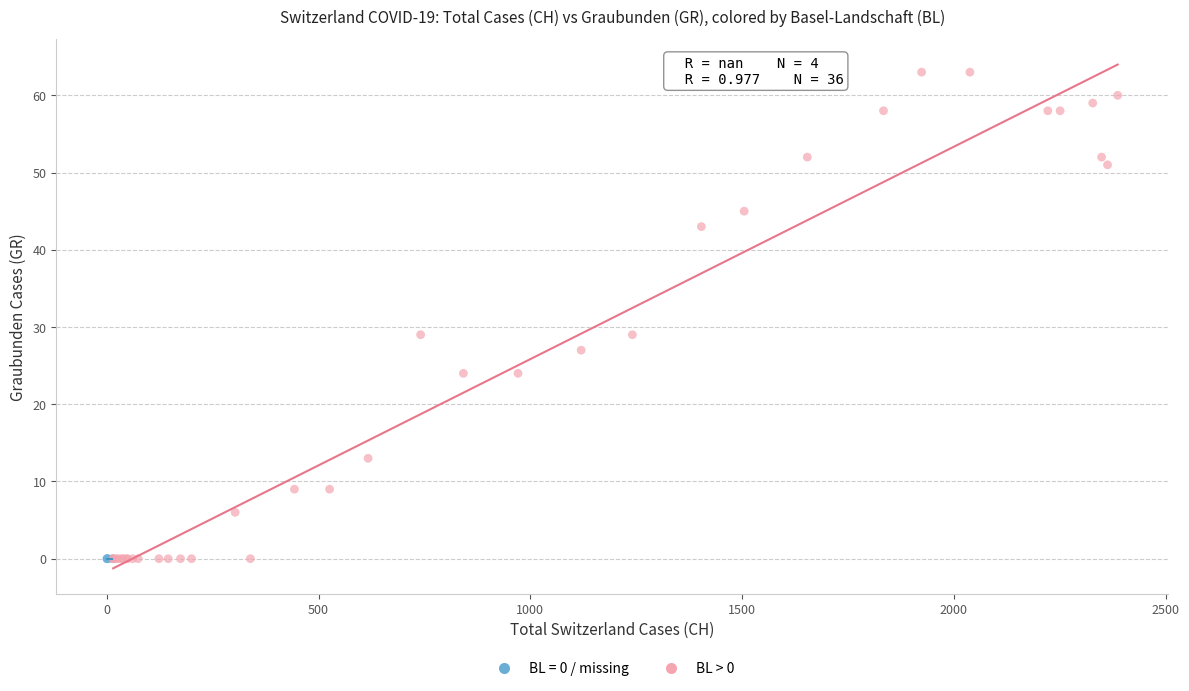

Which series contains the highest Y value?

BL > 0